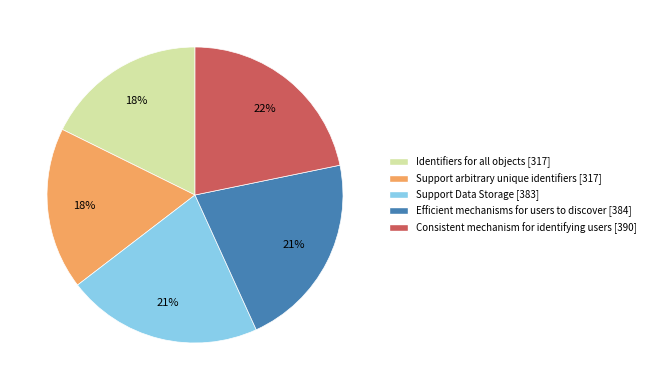

Count the number of slices in the pie.

5